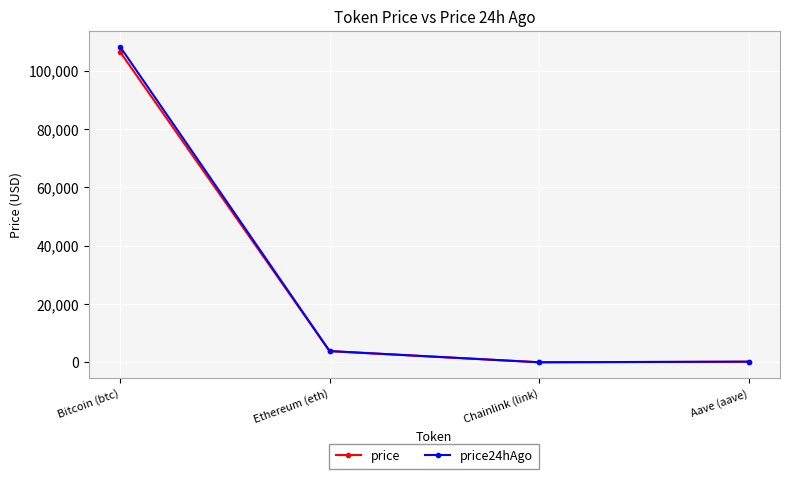

Which series has the largest range (max minus min)?

price24hAgo